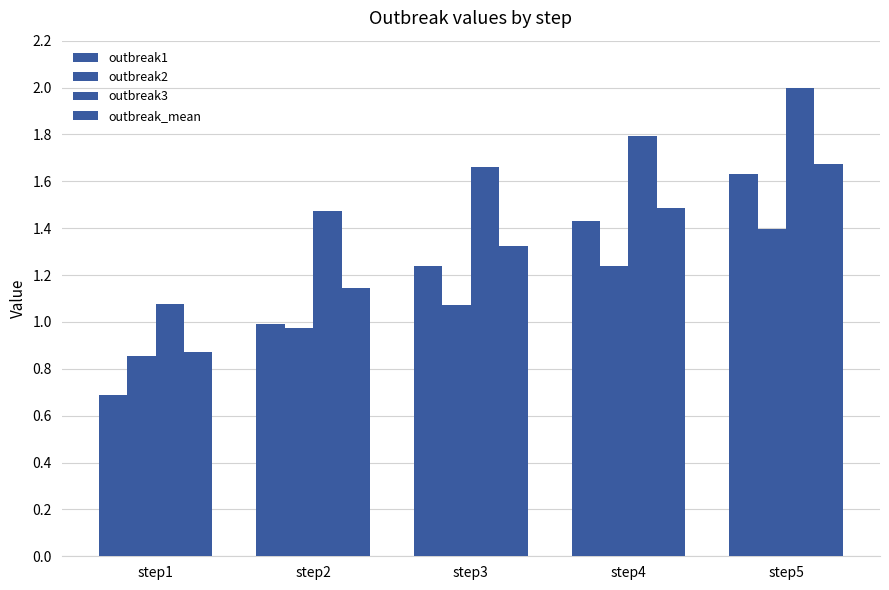

What is the difference between the outbreak1 values at step2 and step1?

0.3